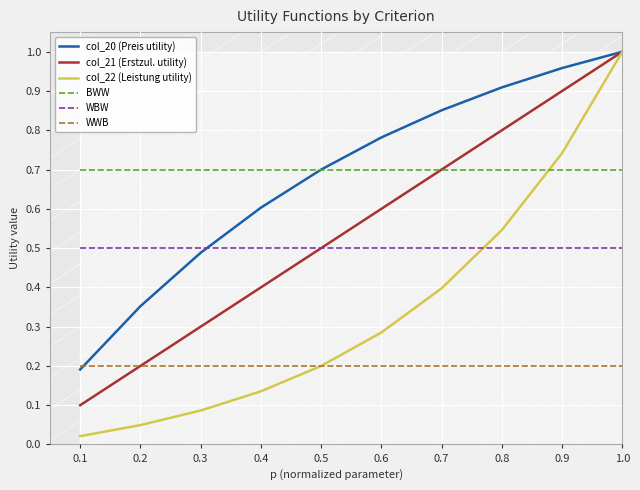

The WBW series shows 0.5 at 0.8. True or false?

True